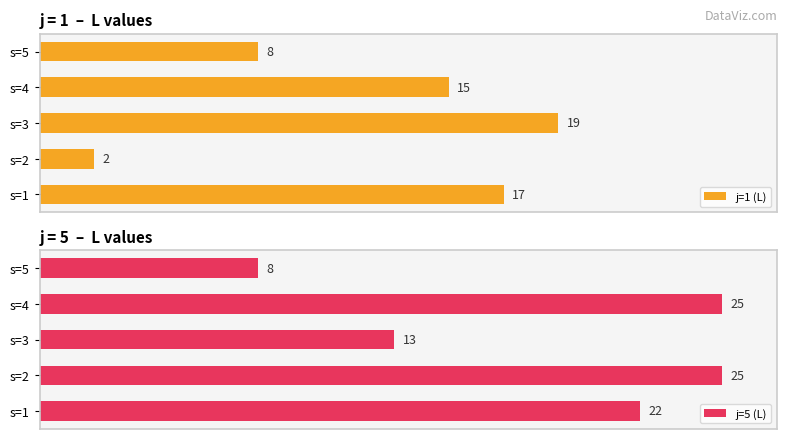

At which label does j=1 (L) reach its peak?

s=3